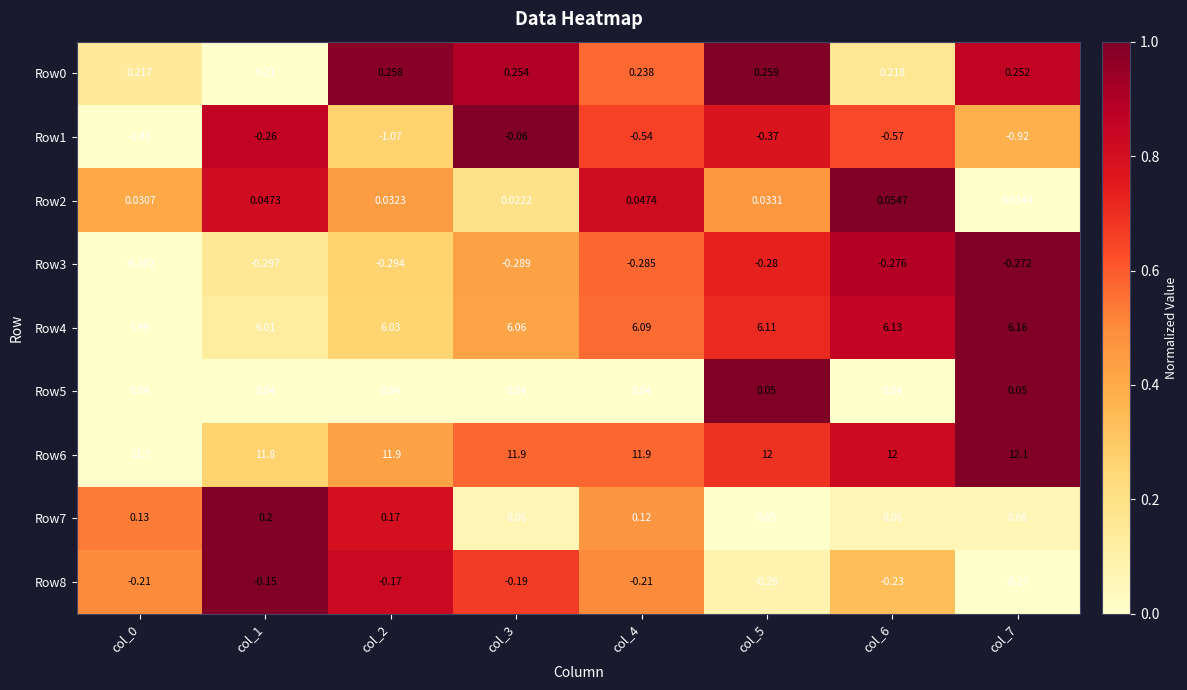

Is the value of Row4 at col_4 greater than the value of Row2 at col_4?

Yes